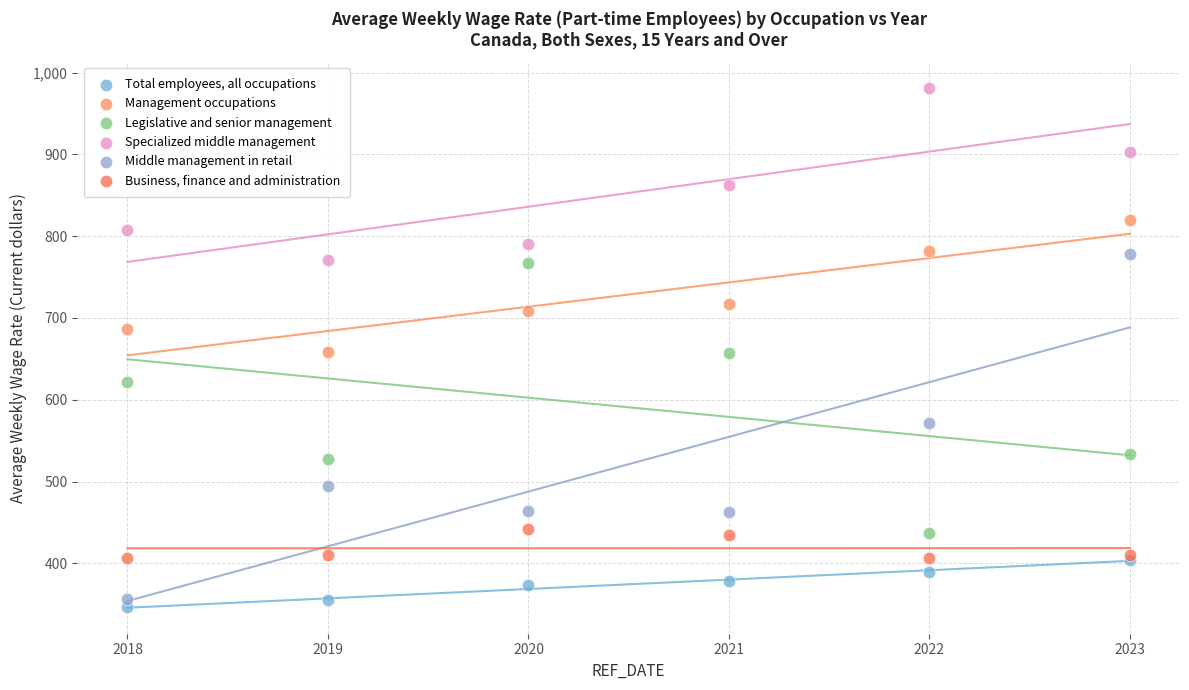

In the Legislative and senior management series, what Y value is closest to 602?

622.2